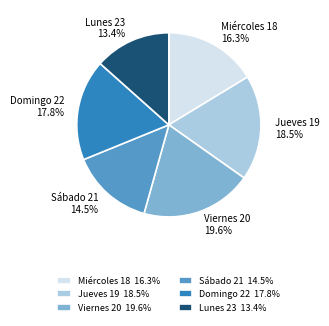

To the nearest percent, what is the difference between the Sábado 21 and Jueves 19 slice percentages?

4%